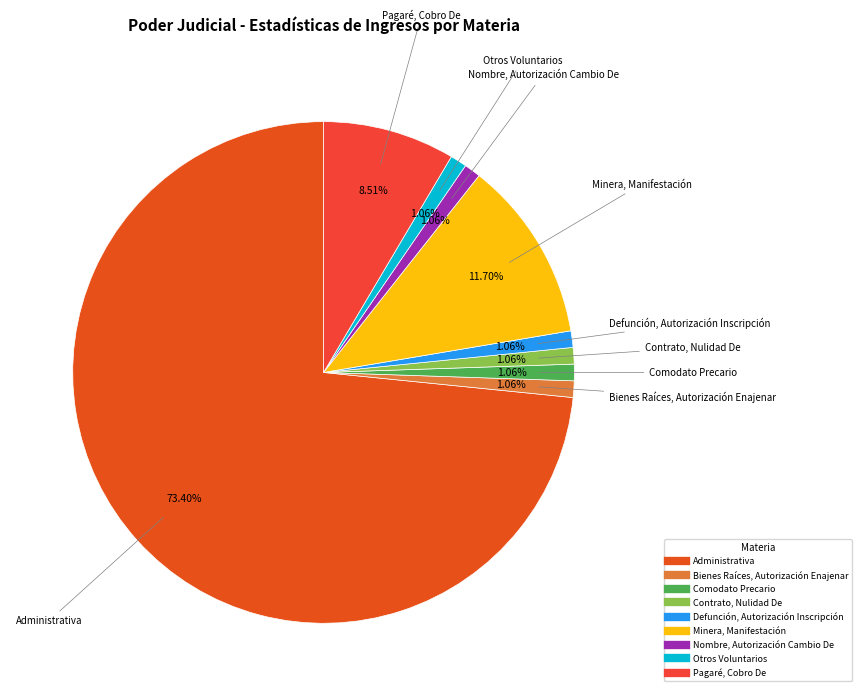

Which slice represents more than half of the pie?

Administrativa